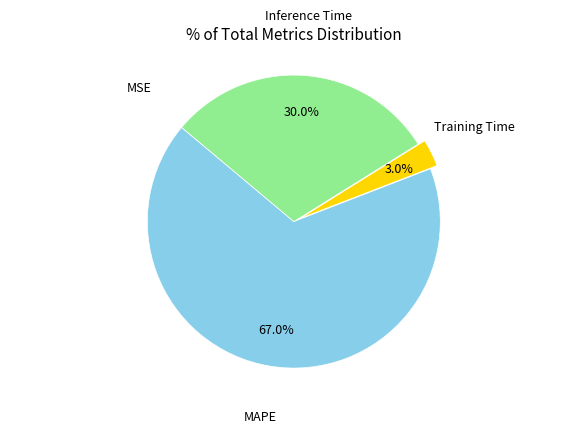

Does any single category account for the majority?

Yes